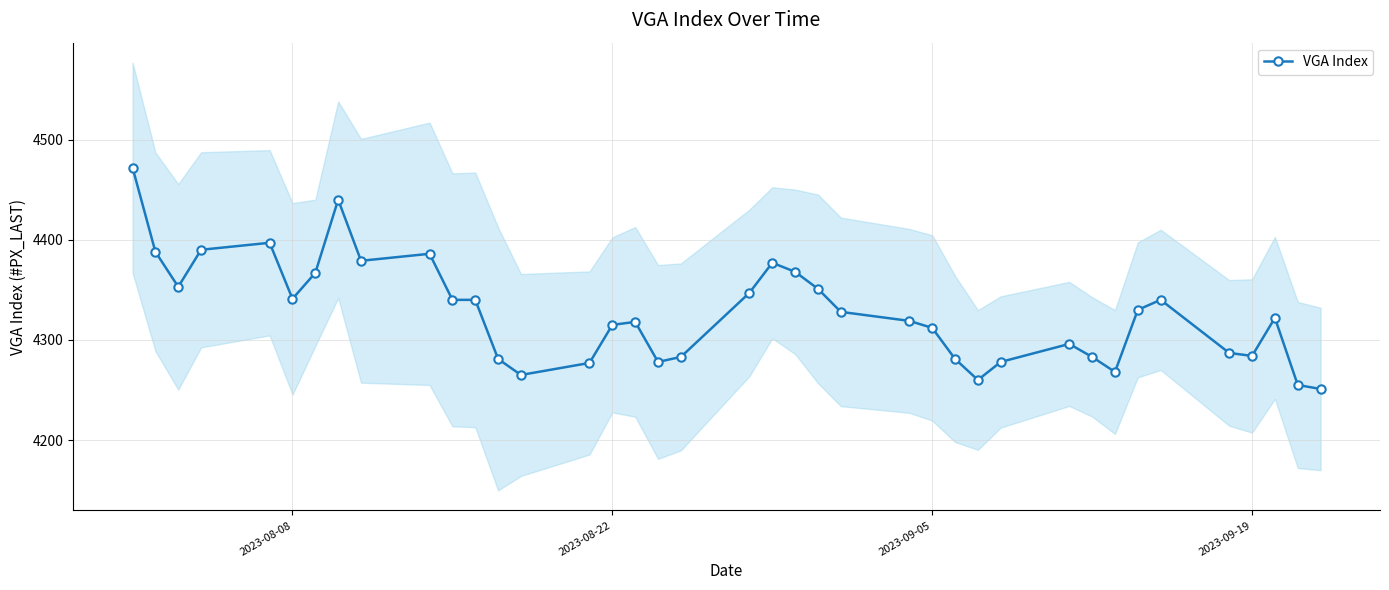

True or false: VGA Index has more than 1 points higher than both neighbors.

True